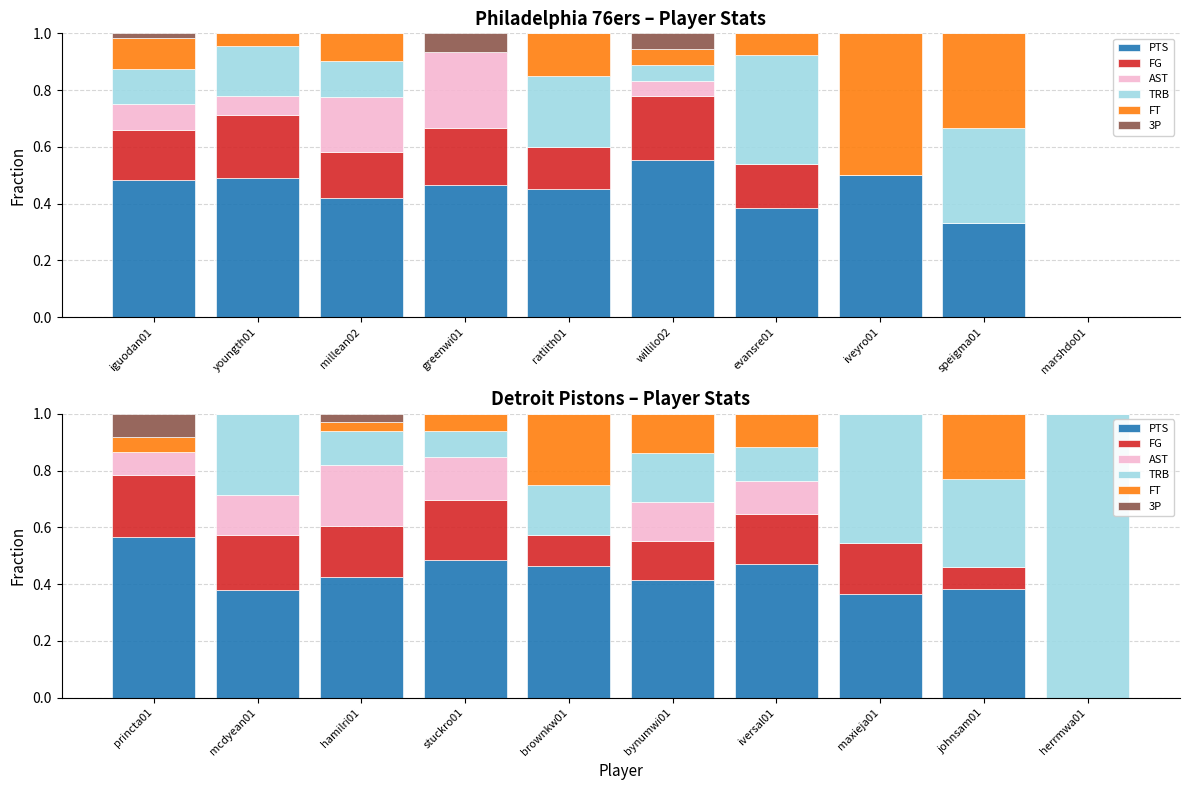

Is it true that FG equals 0.1 at princta01?

False